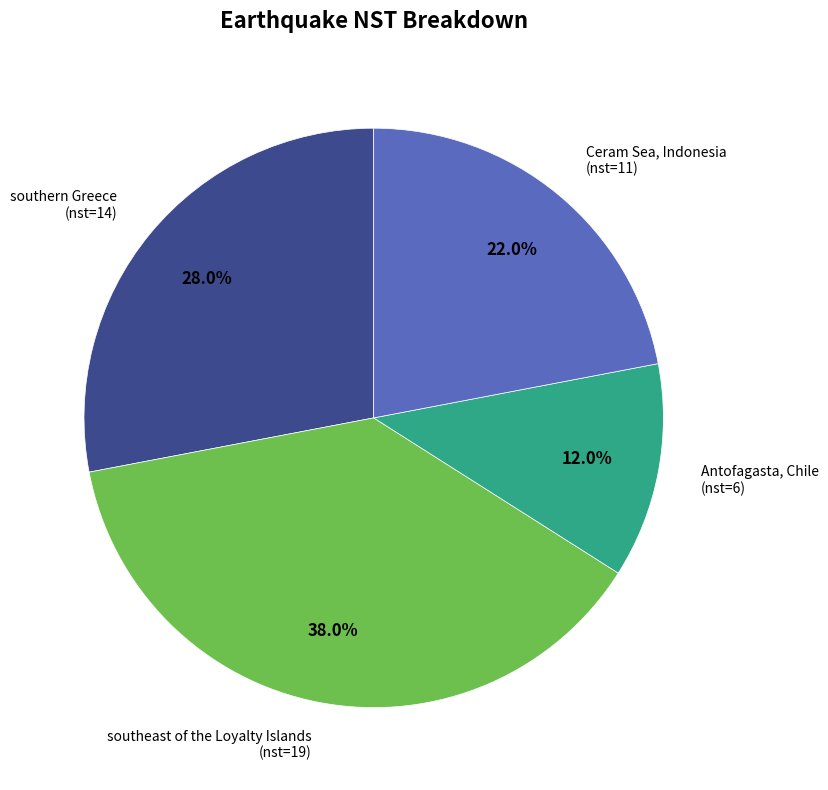

Is there any slice that represents more than half of the pie?

No